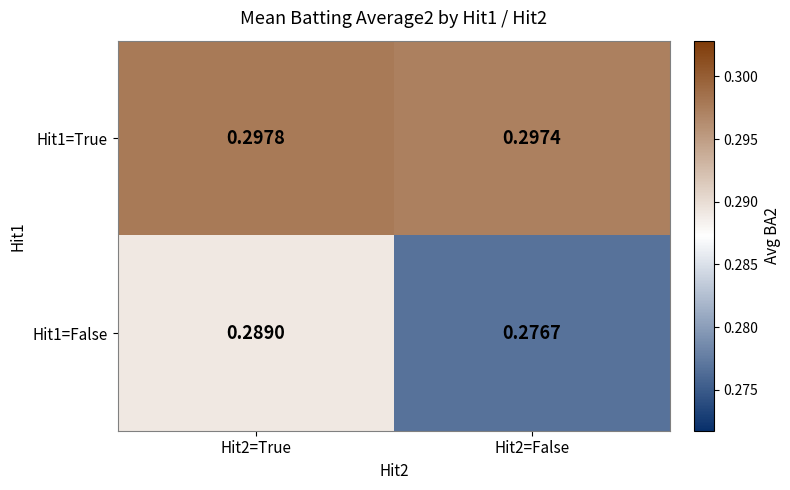

At Hit2=True, list the series in order from smallest to largest.

Hit1=False, Hit1=True